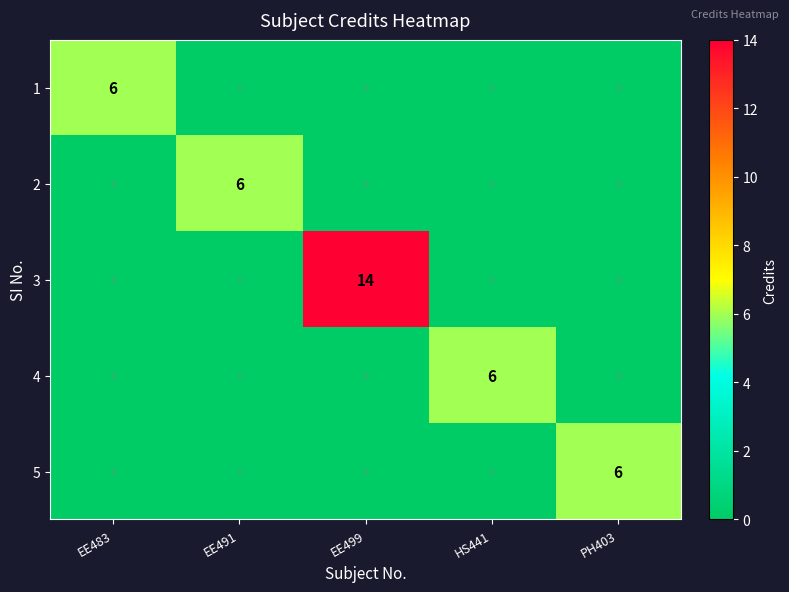

What is the total value across all series at HS441?

6